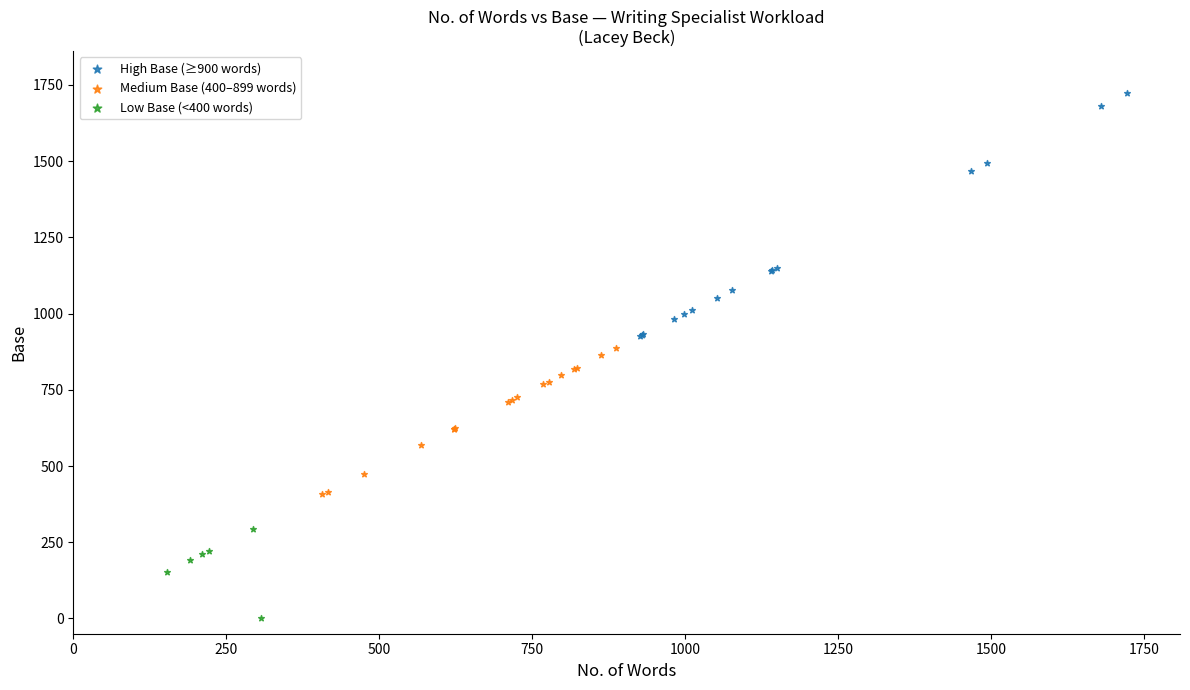

Which series reaches the minimum Y coordinate?

Low Base (<400 words)